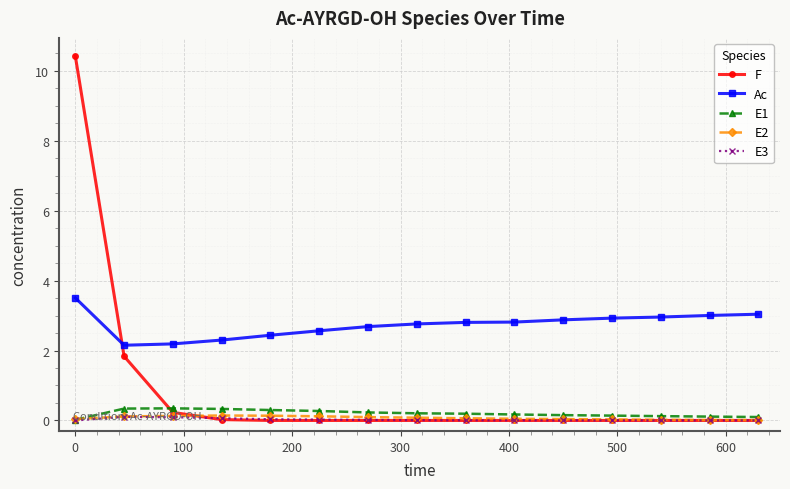

What is the highest value of the Ac series?

3.5